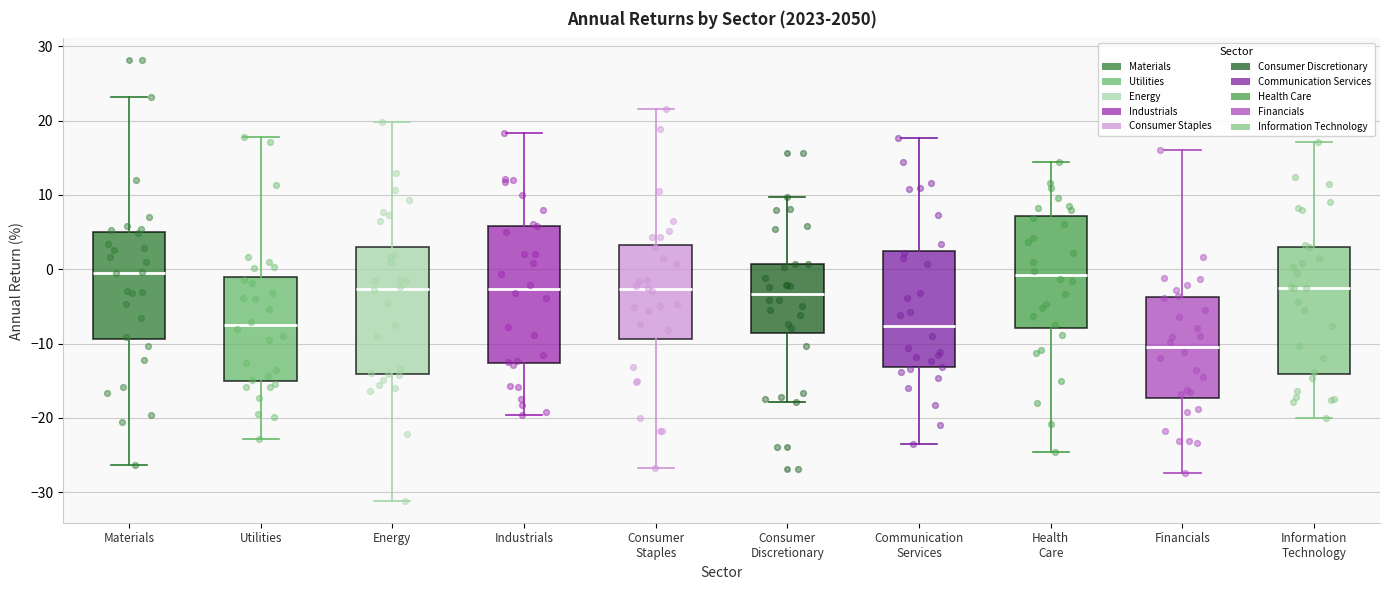

Comparing the boxes themselves (not the whiskers), which one is the tallest?

Industrials